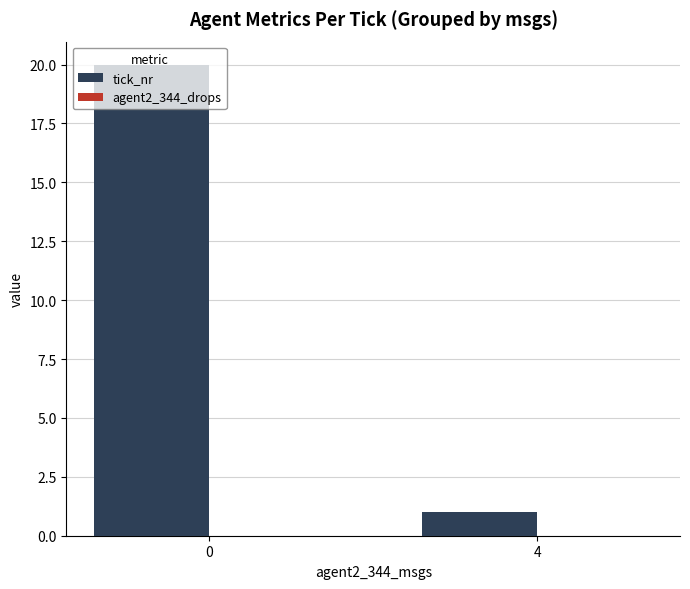

What is the approximate value at 0?

20.0